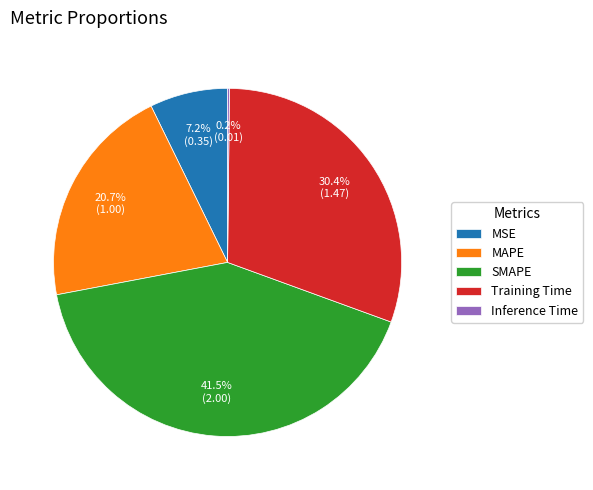

Which slice is the largest?

SMAPE